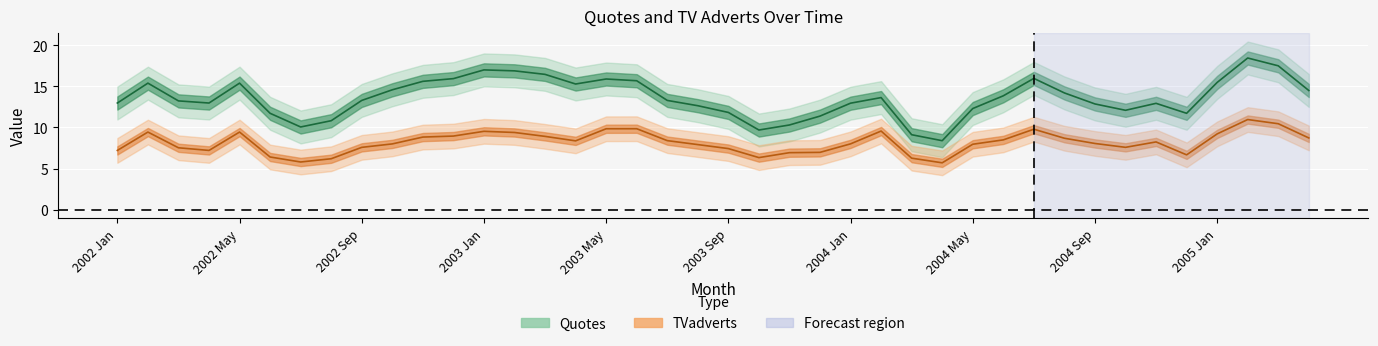

The TVadverts series shows 12.3 at 2003 Jul. True or false?

False